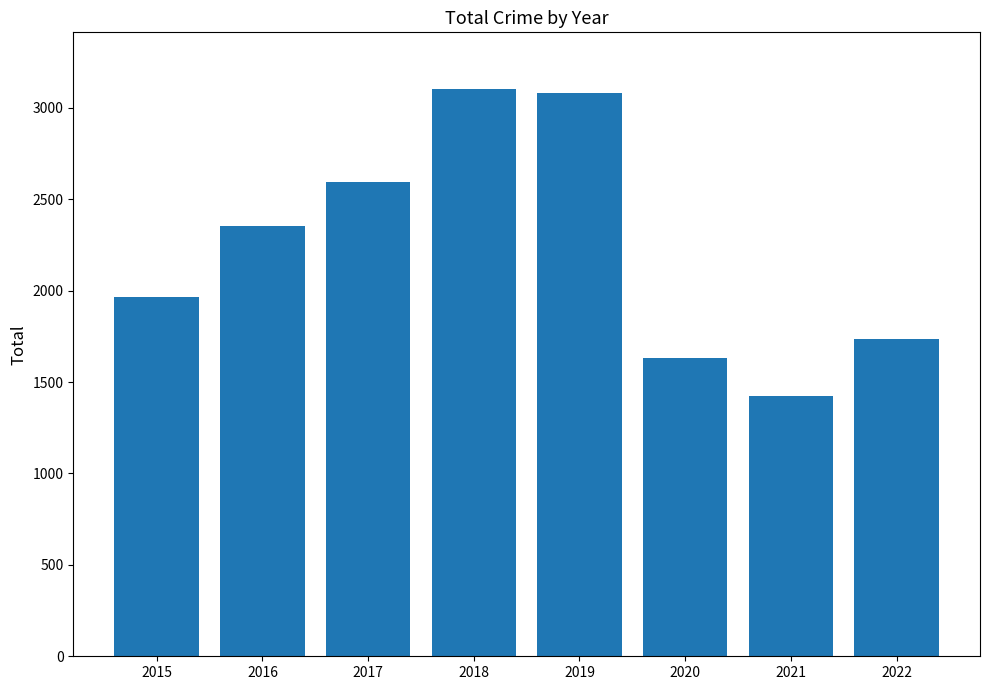

The chart shows a value of 1634 at 2020. True or false?

True